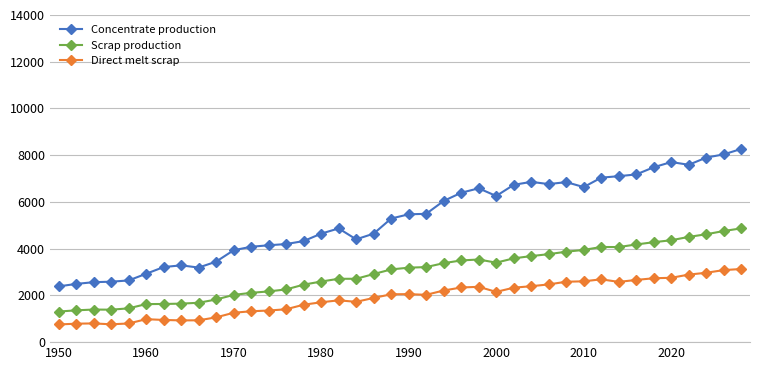

Rank the series by their maximum value, from lowest to highest.

Direct melt scrap, Scrap production, Concentrate production